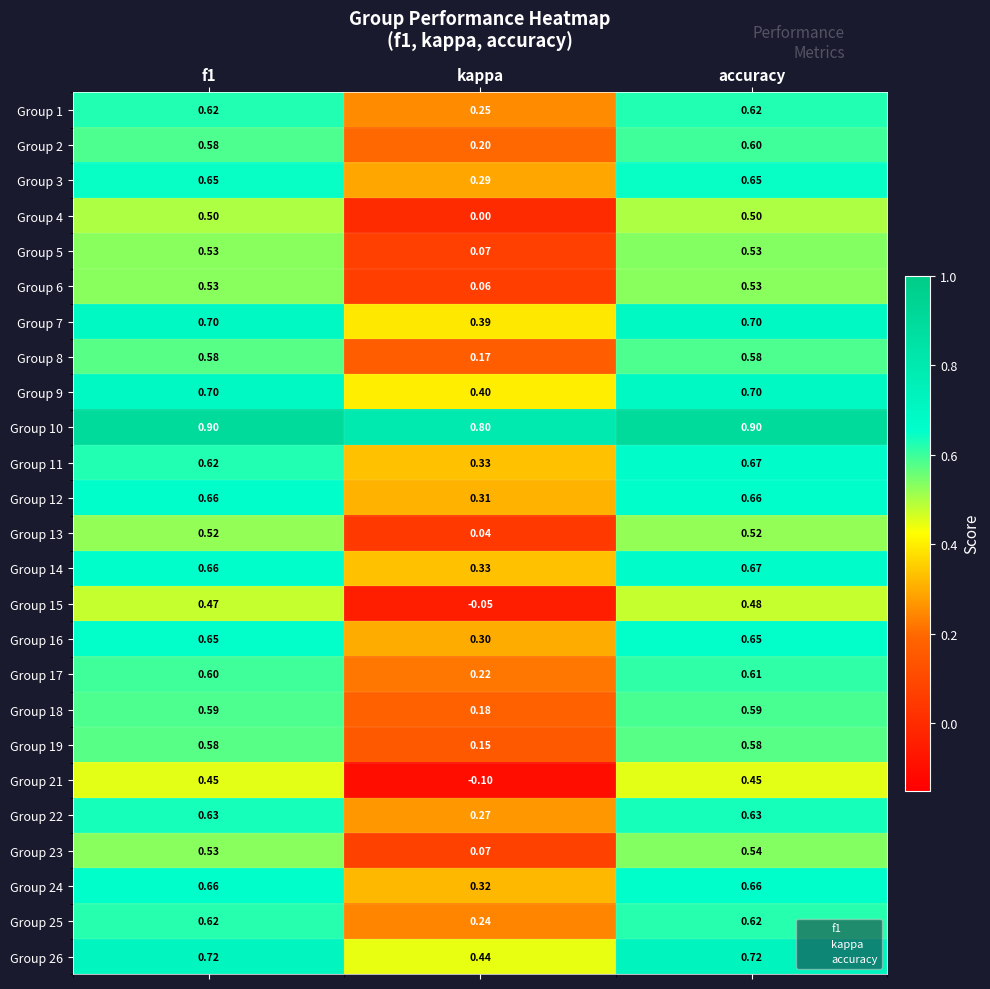

At which label is Group 4 closest to 0?

kappa